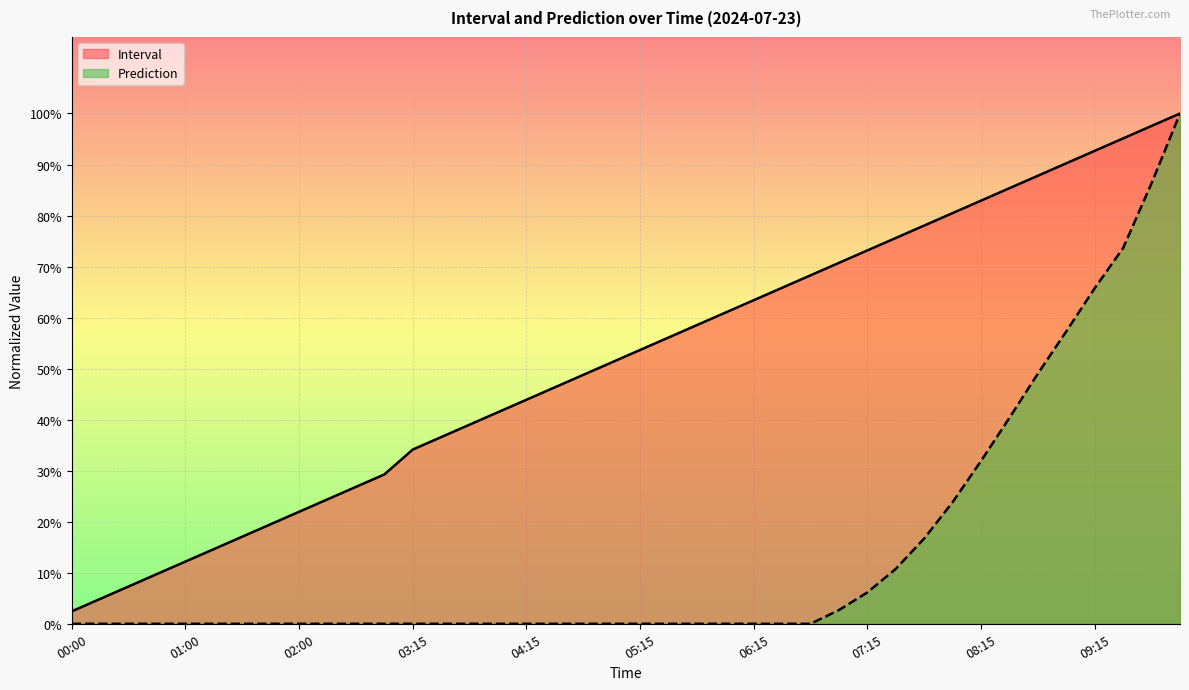

True or false: Interval and Prediction cross at least once.

False